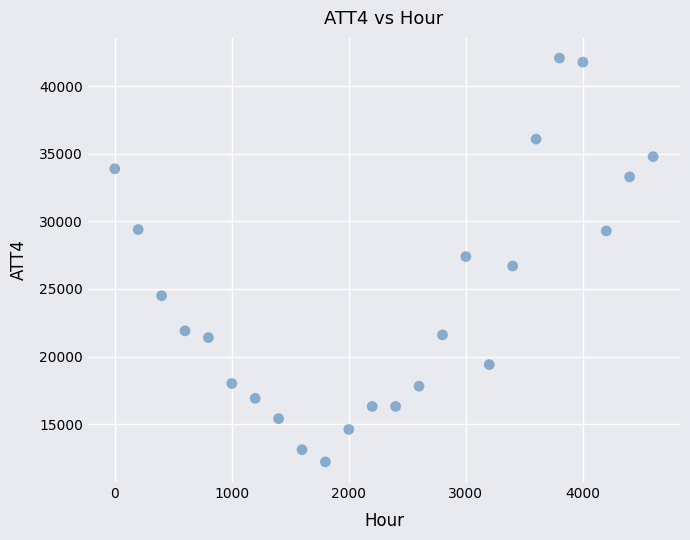

What is the range of Y values (max minus min)?

29900